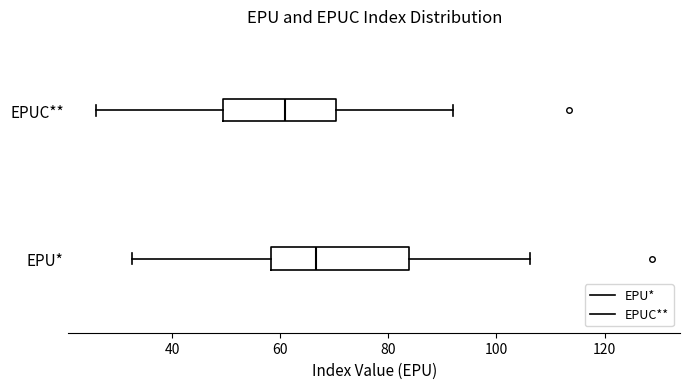

Reading bottom to top, read every box against the x-axis: the position of its median line, the range the box covers, and the ends of its whiskers. The values are not printed on the chart, so give them approximately, as read against the axis.

EPU*: median 66, box 58 to 84, whiskers 32 to 106
EPUC**: median 60, box 50 to 70, whiskers 26 to 92